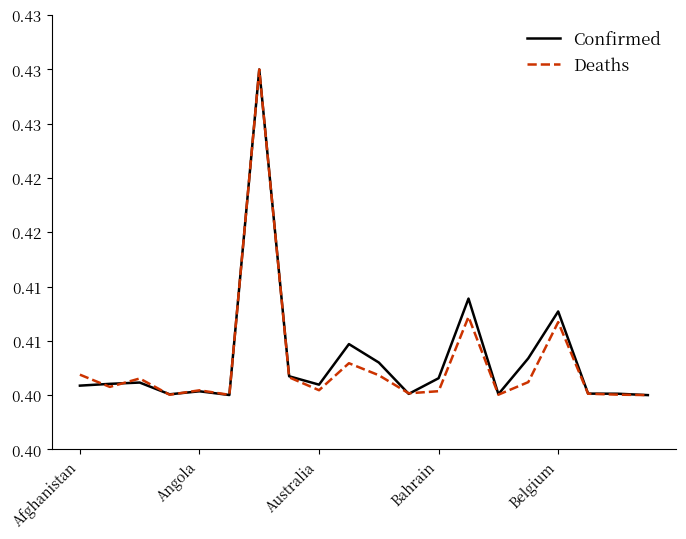

Is this an area chart (filled region under the line)?

No